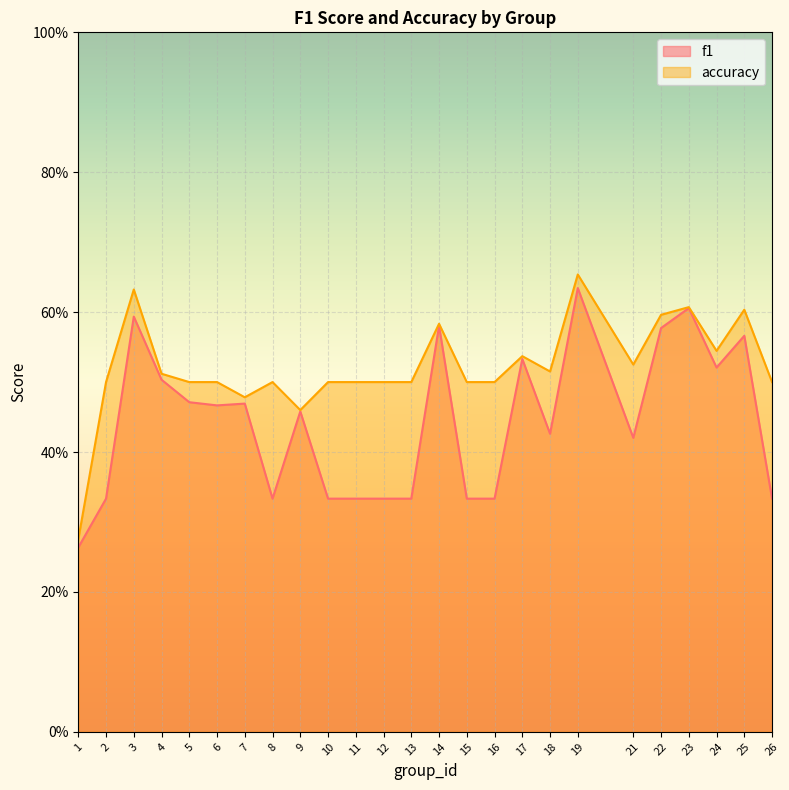

The accuracy series shows 0.5 at 2. True or false?

True